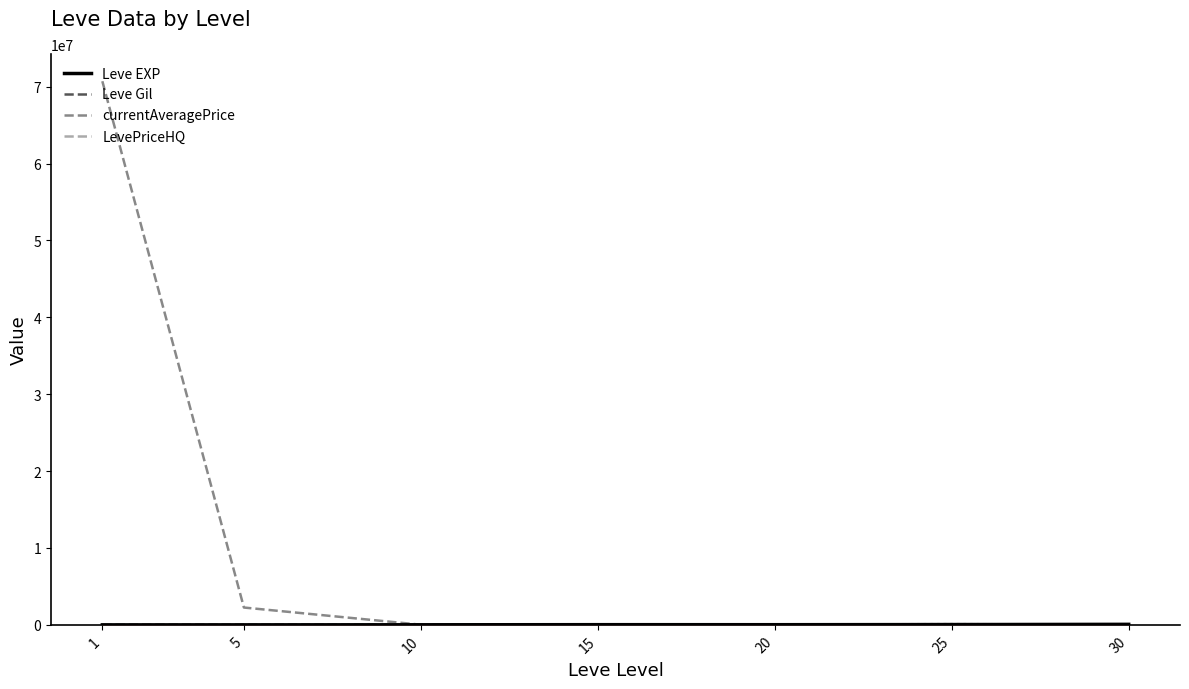

What is the greatest value displayed?

70707120.0